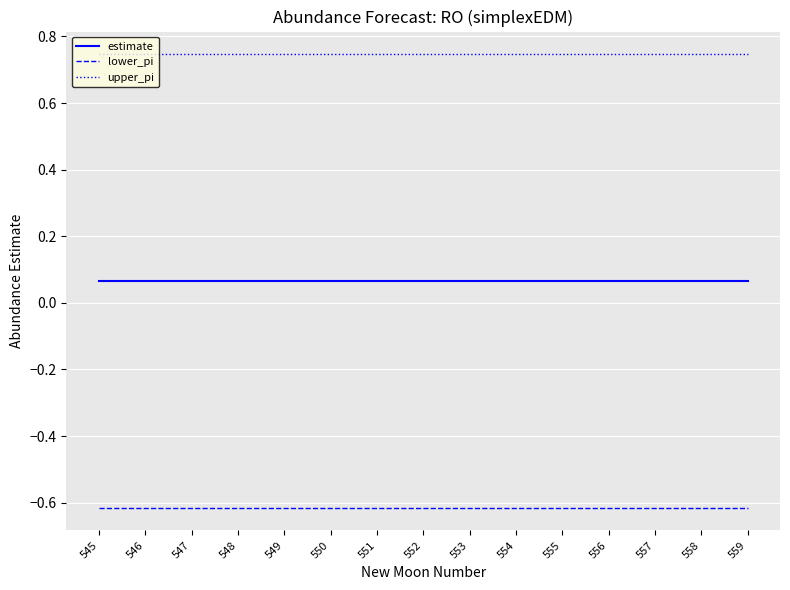

What is the difference between the highest and lowest values at 547?

1.4